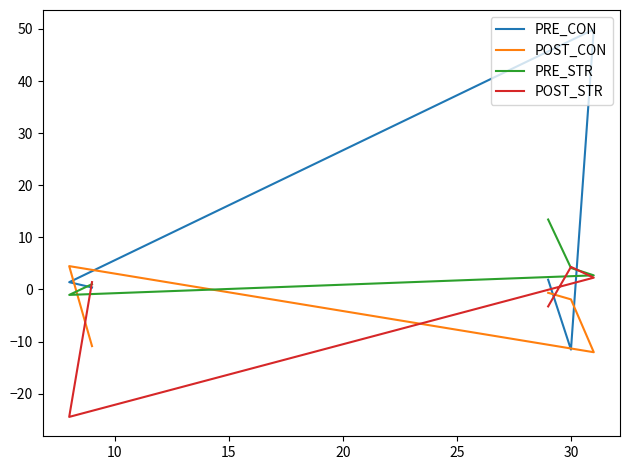

Reading left to right, list all the values displayed in this chart.

PRE_CON: 1.9	-11.5	49.9	1.4	0.4
POST_CON: -0.6	-1.9	-12.0	4.5	-10.9
PRE_STR: 13.4	4.1	2.7	-1.0	1.0
POST_STR: -3.3	4.3	2.3	-24.4	1.4